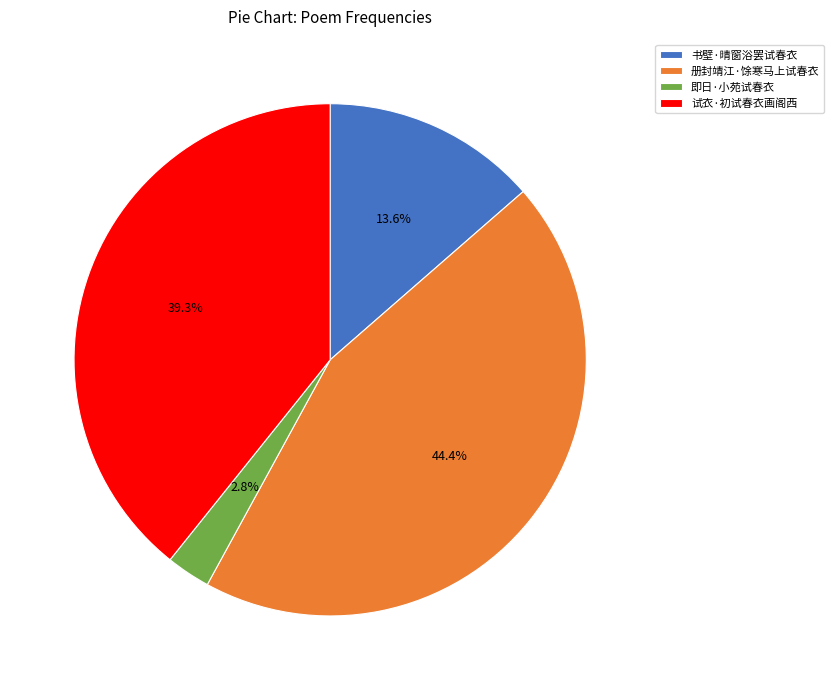

Does 即日·小苑试春衣 represent more than half of the total?

No